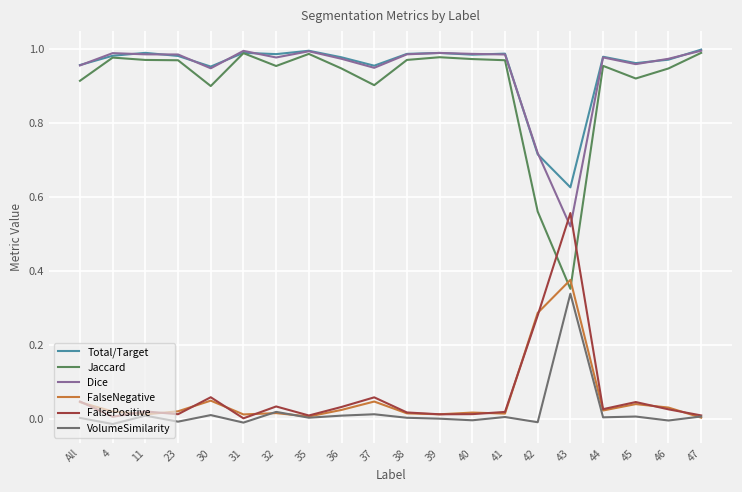

True or false: FalseNegative and Dice cross at least once.

False